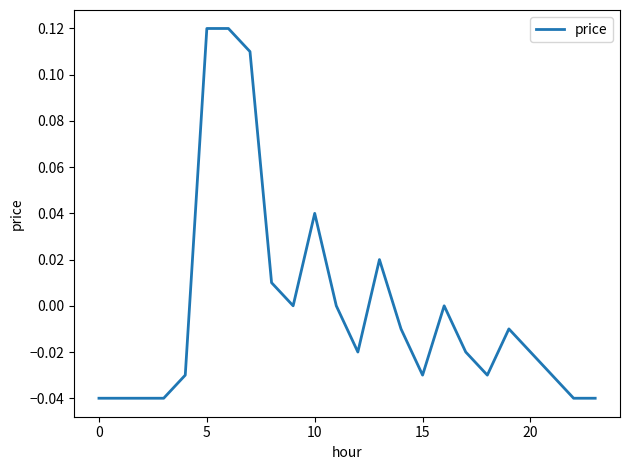

How many lines are shown in the chart?

1